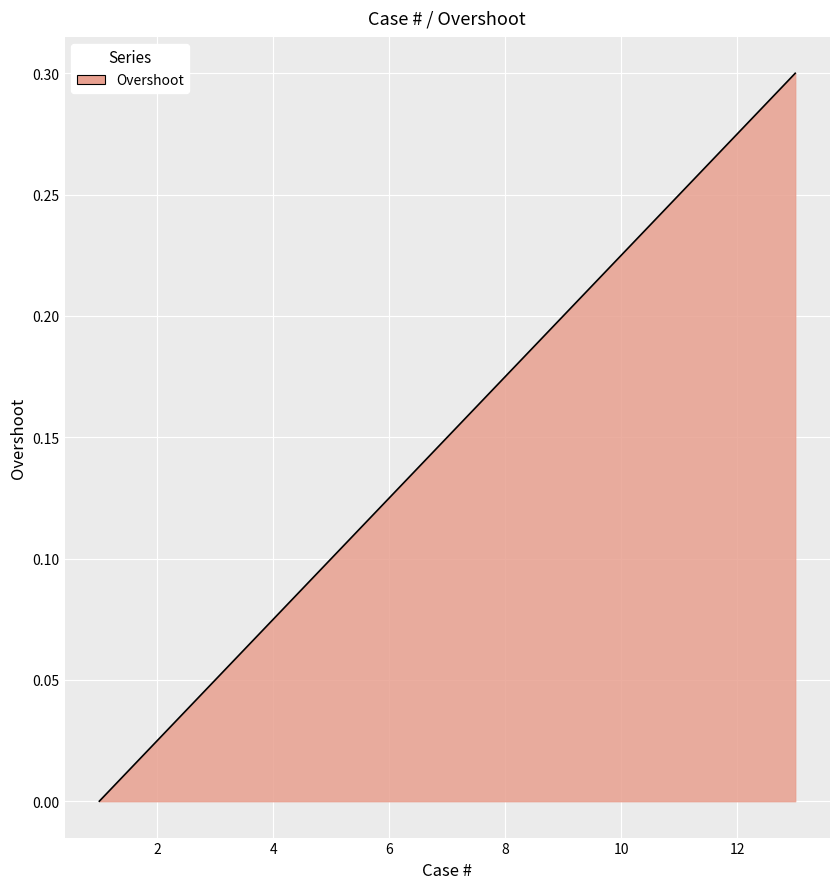

How many lines are shown in the chart?

1